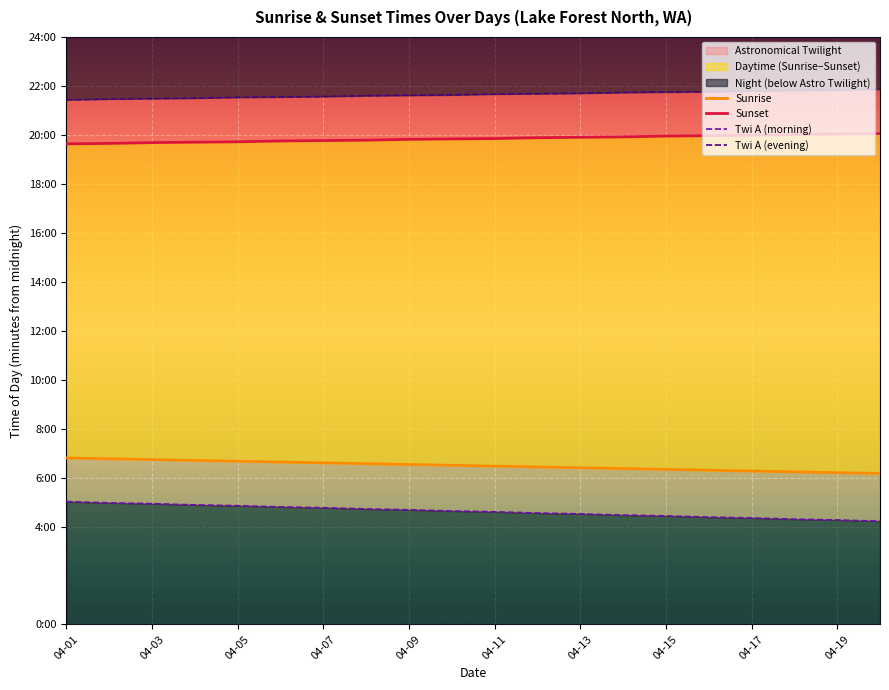

What is the minimum value shown in the chart?

253